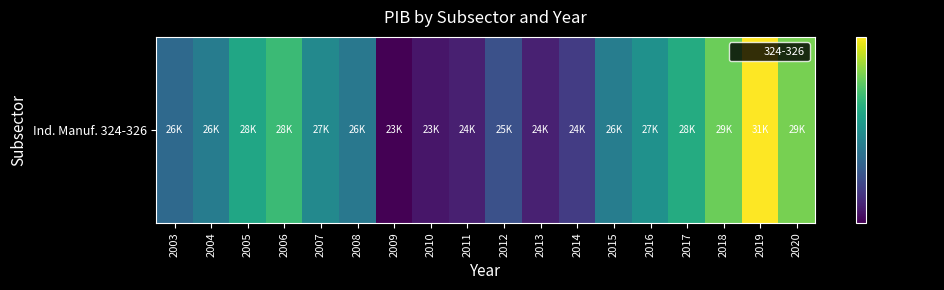

True or false: the data shows 24791.6 at 2012.

True